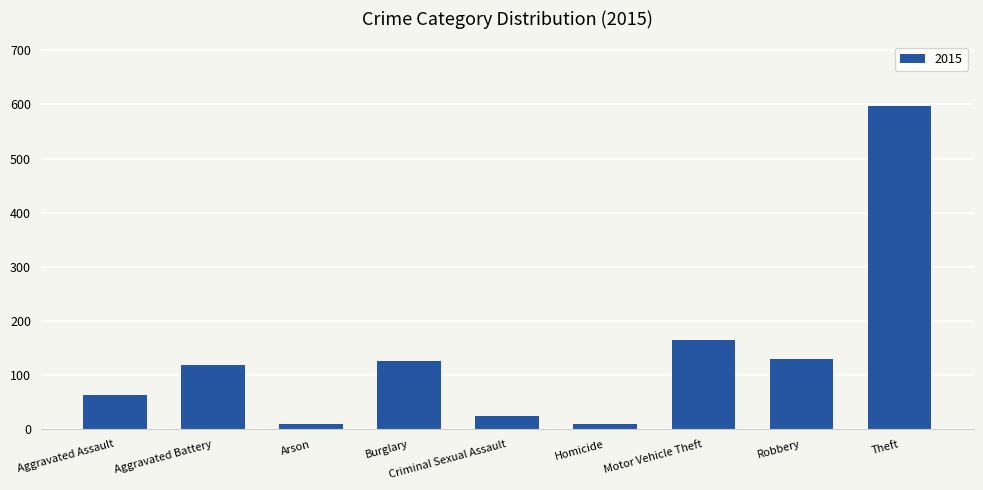

True or false: the data shows 118 at Aggravated Battery.

True